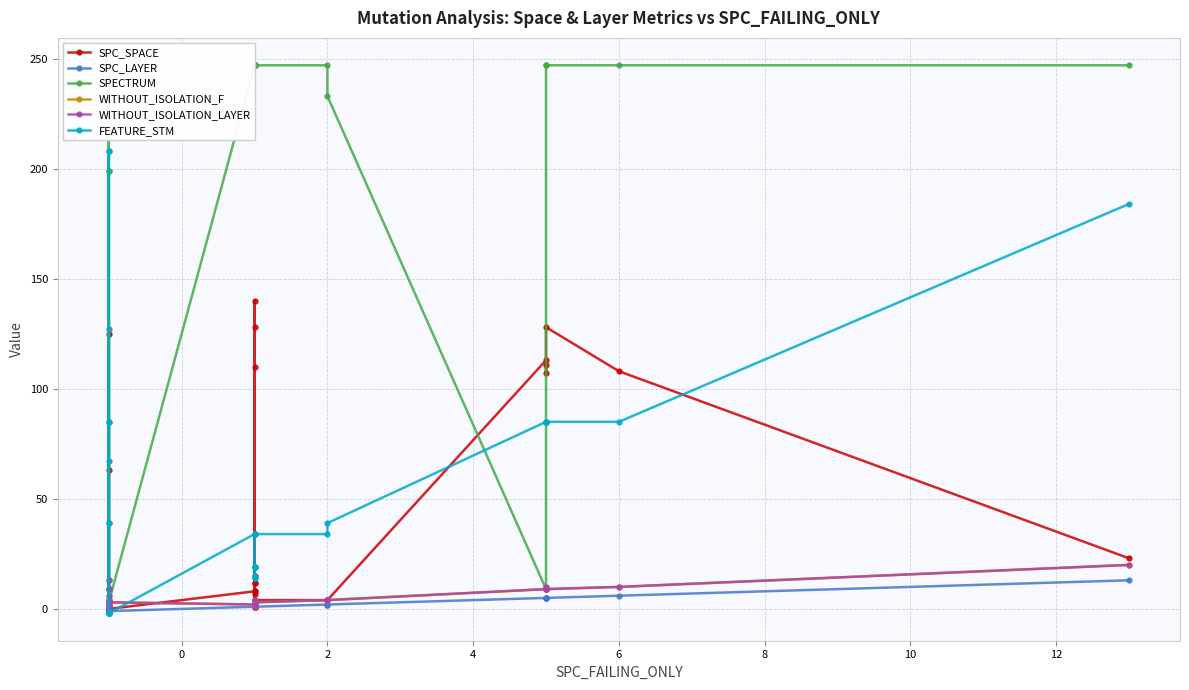

What is the lowest value of the WITHOUT_ISOLATION_LAYER series?

1